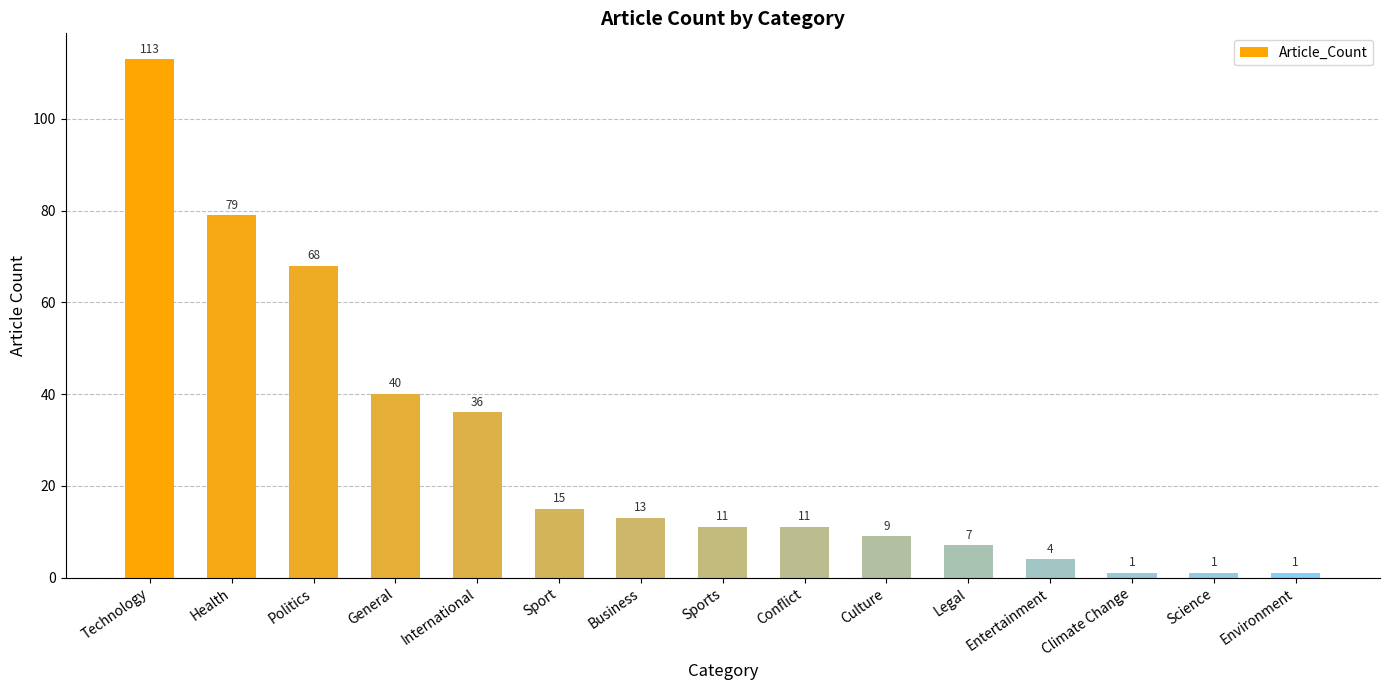

What is the difference between the values at Conflict and Culture?

2